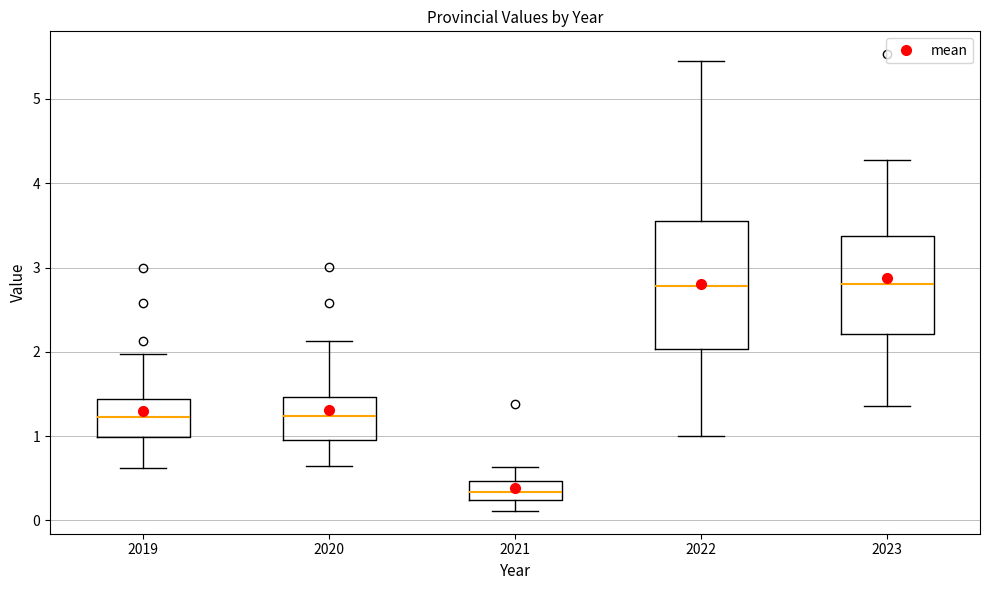

Comparing the boxes themselves (not the whiskers), which one is the tallest?

2022